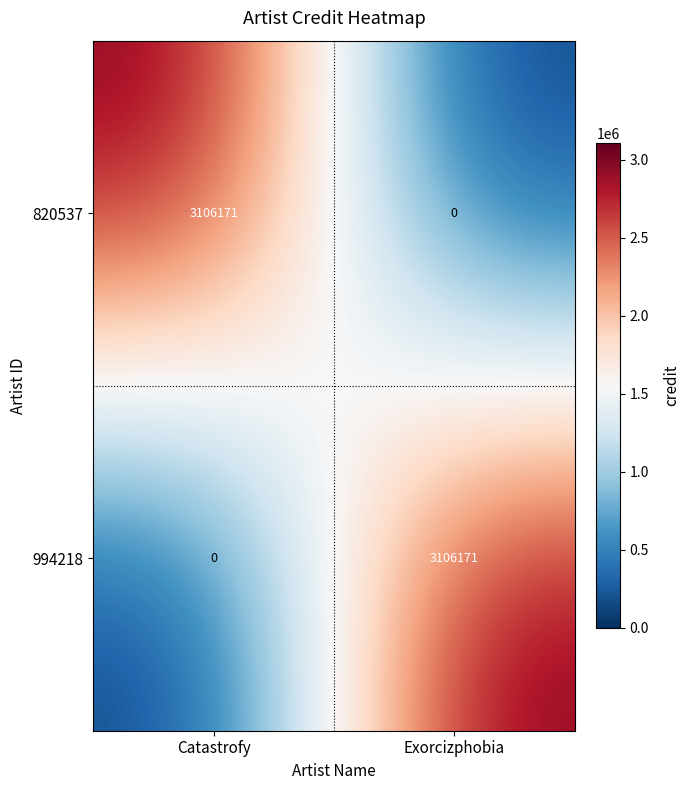

Reading left to right, extract all data points from this chart.

820537: 3106171	0
994218: 0	3106171